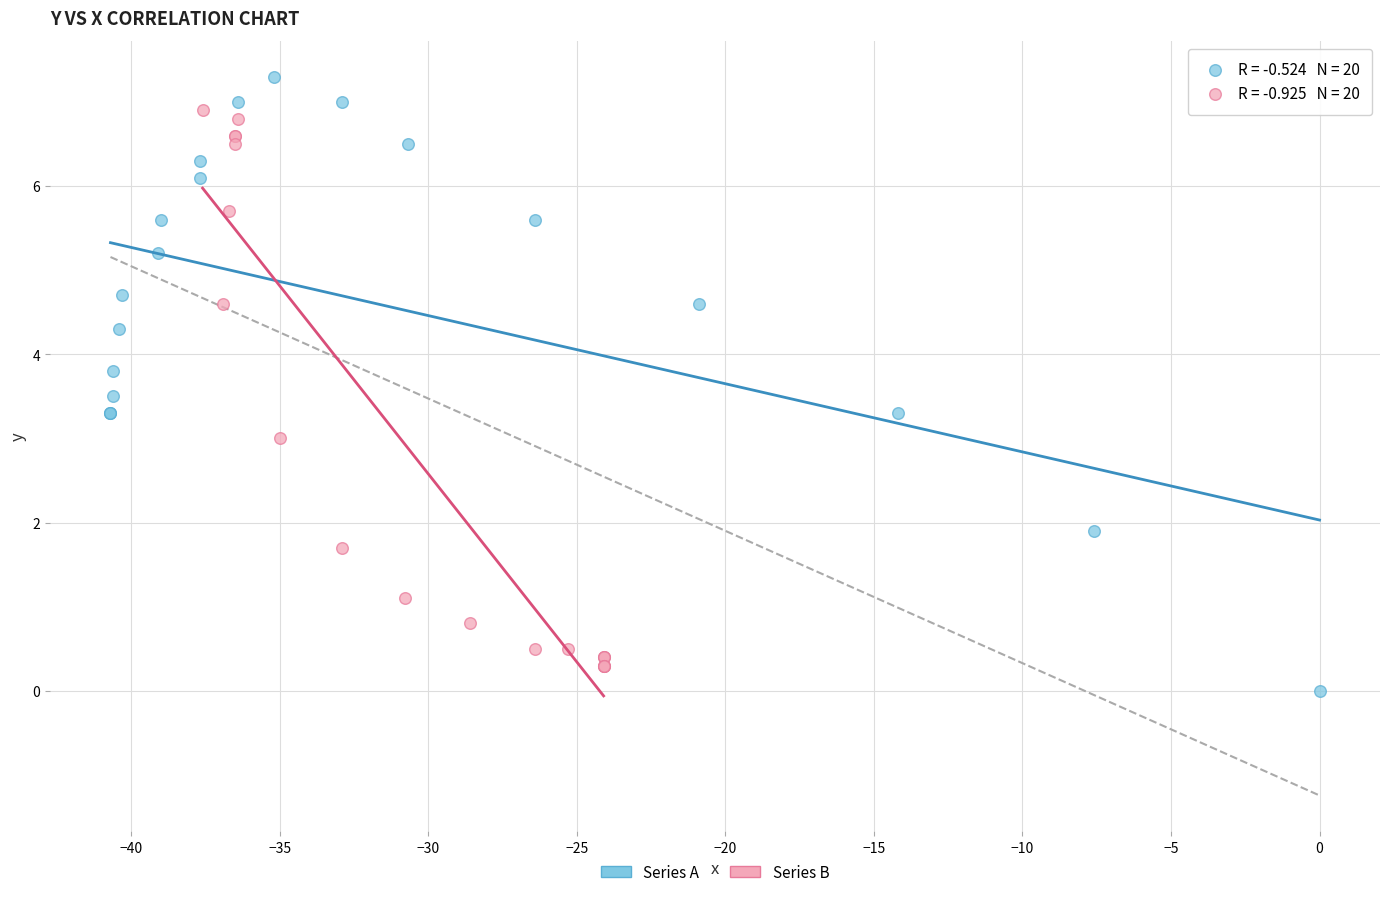

Which series has the largest Y range (max minus min)?

Series A